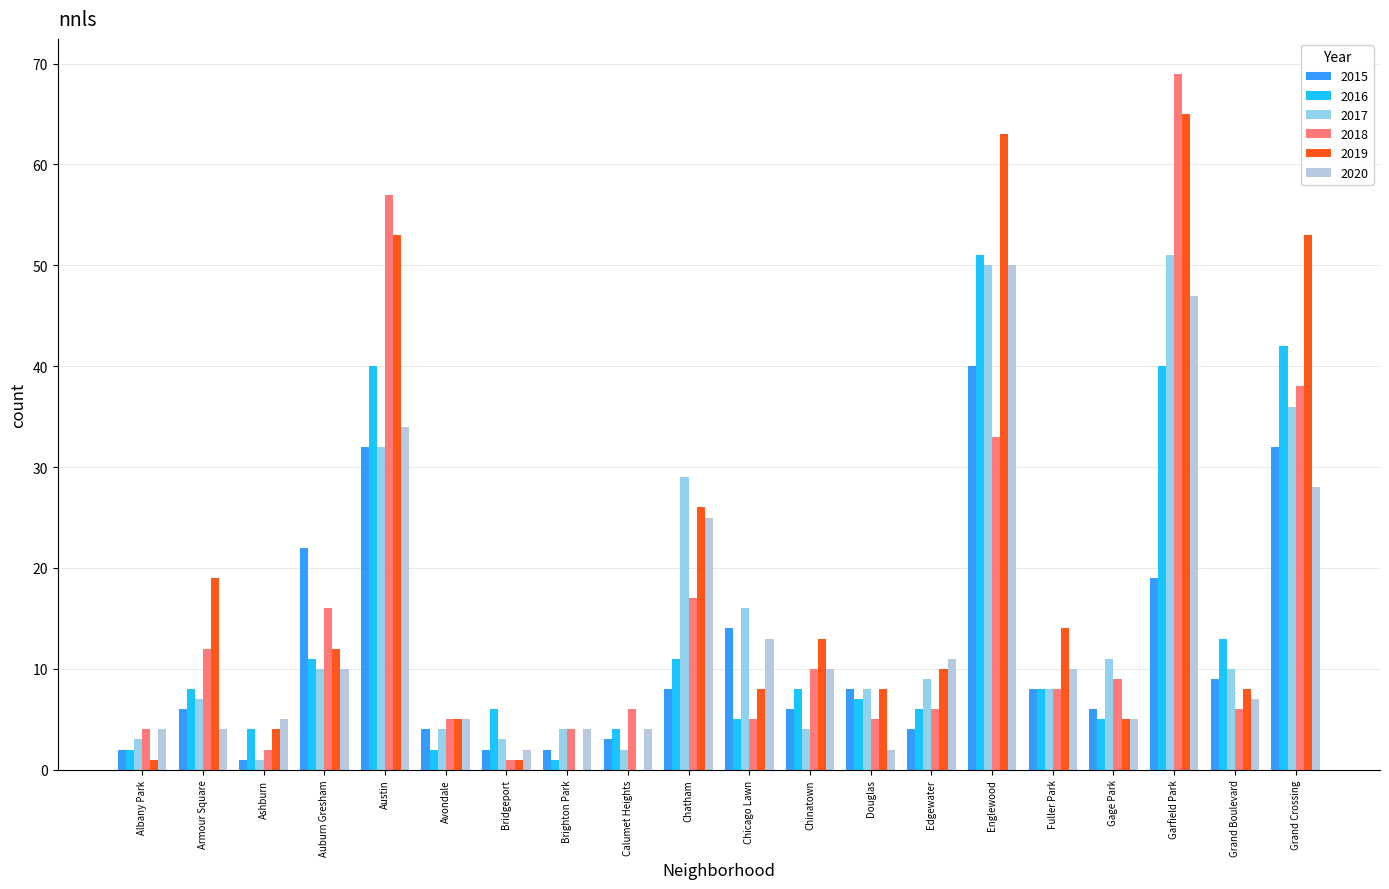

Which label corresponds to the largest value in the chart?

Garfield Park